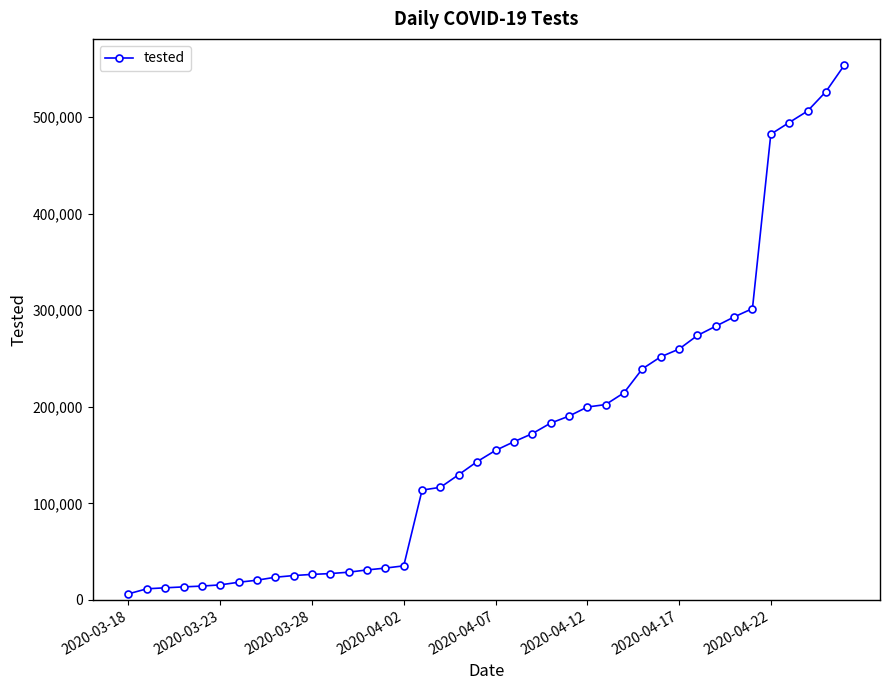

What is the value of the 20th point from the left?

143172